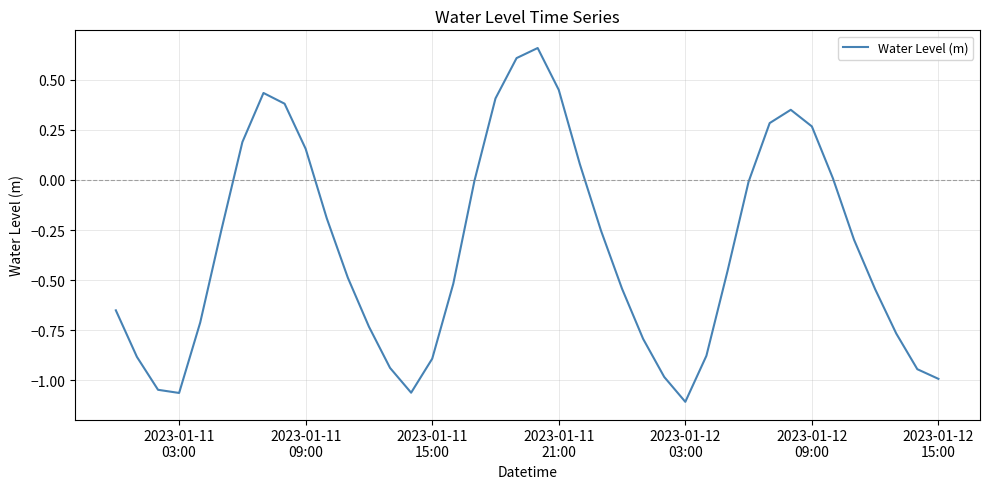

Does the chart have visible grid lines?

Yes